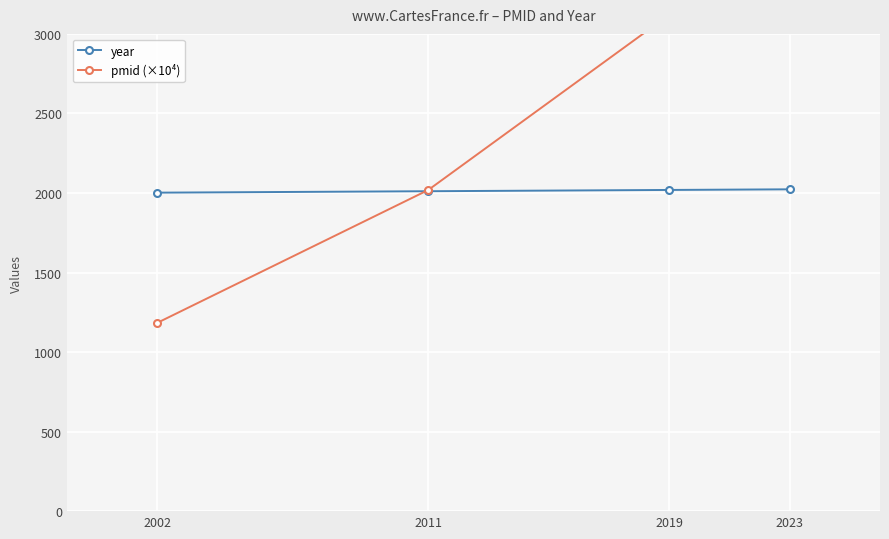

Is it true that pmid (×10⁴) equals 1672.6 at 2019?

False